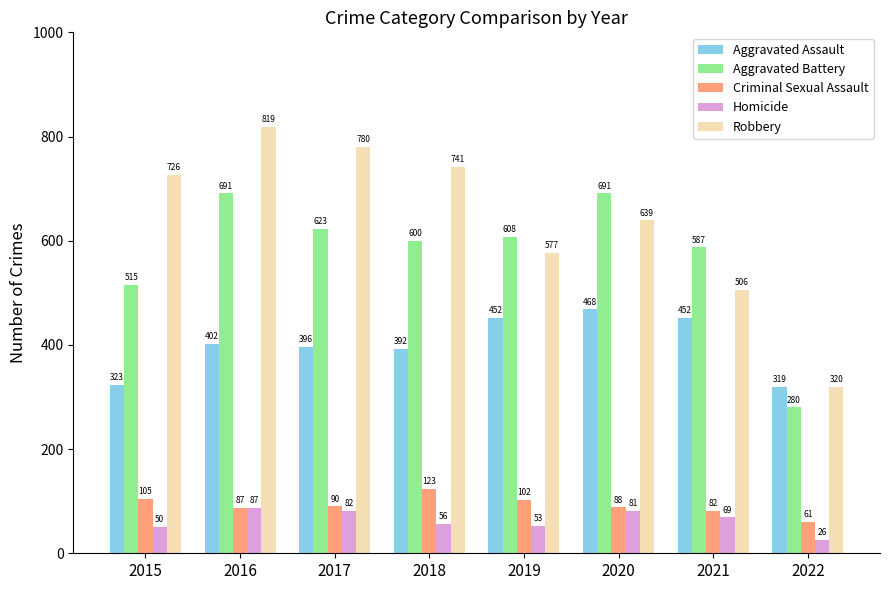

The Homicide series shows 56 at 2018. True or false?

True